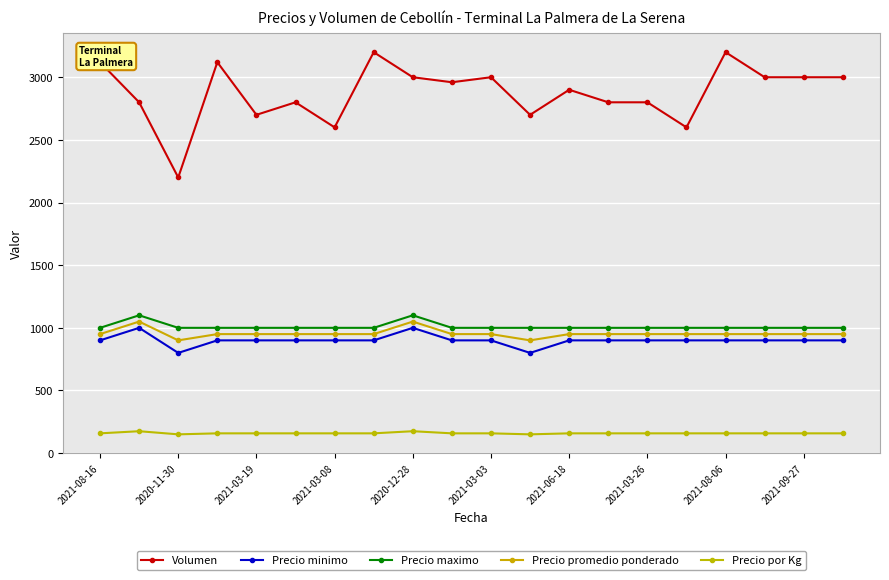

In Precio promedio ponderado, how many points are higher than both neighbors (excluding endpoints)?

2